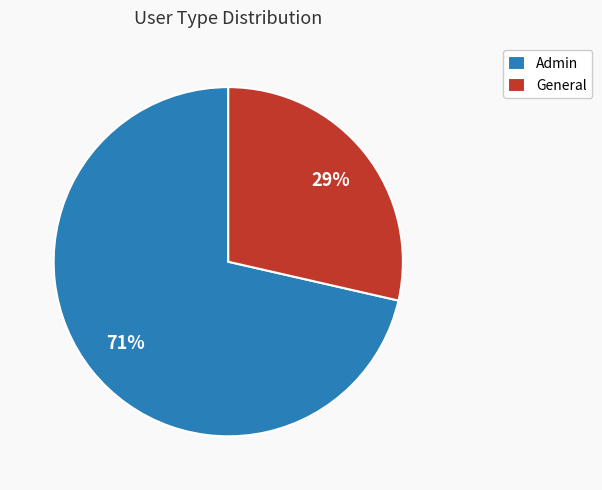

Does Admin account for over 50% of the chart?

Yes